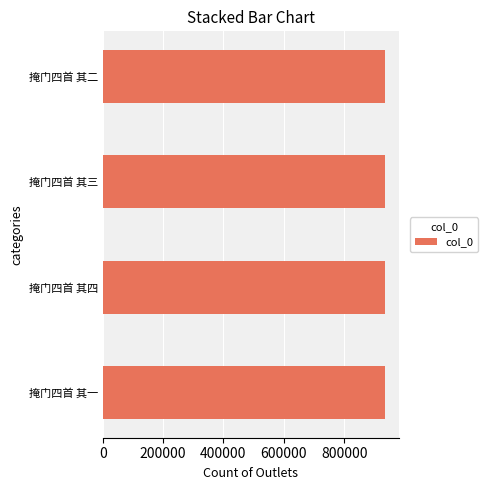

Approximately how many times larger is the value at 掩门四首 其三 compared to 掩门四首 其四?

1.0